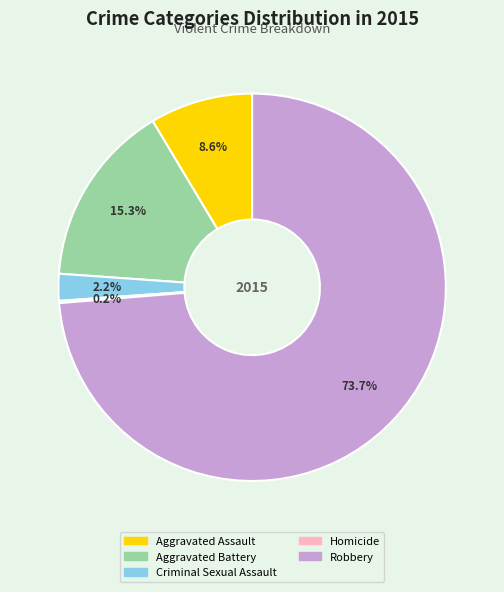

Which slice is the largest?

Robbery